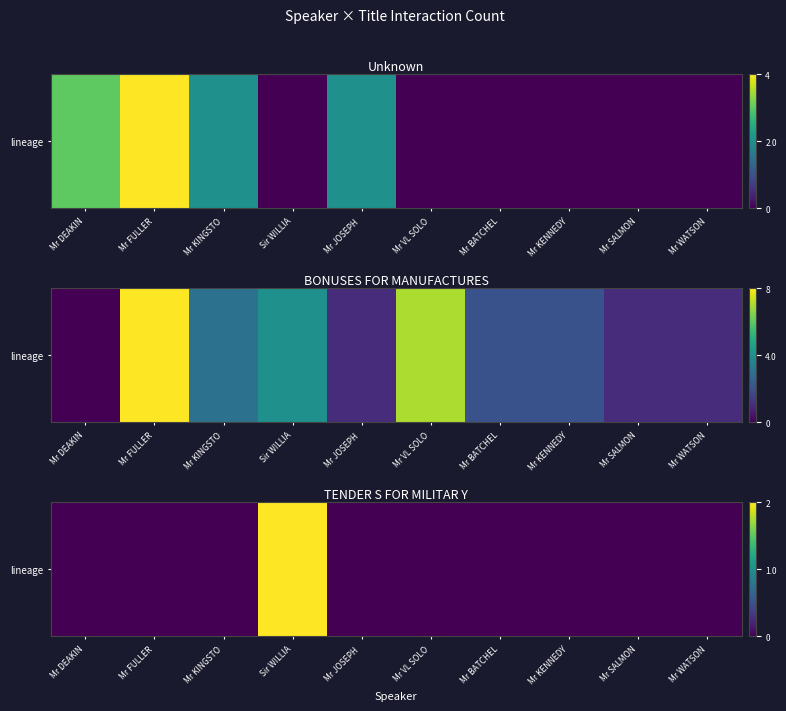

Which has a higher value, Mr BATCHEL or Mr VL SOLO?

Mr BATCHEL